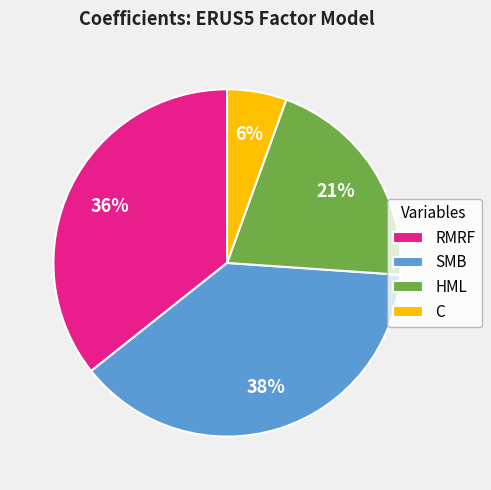

How many segments does this pie chart have?

4